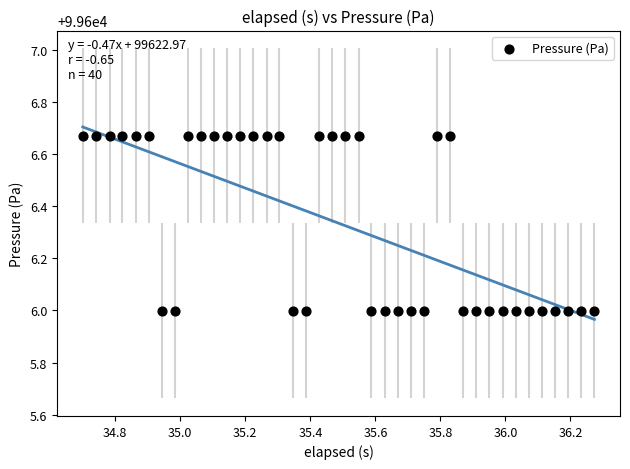

What is the range of Y values (max minus min)?

0.7